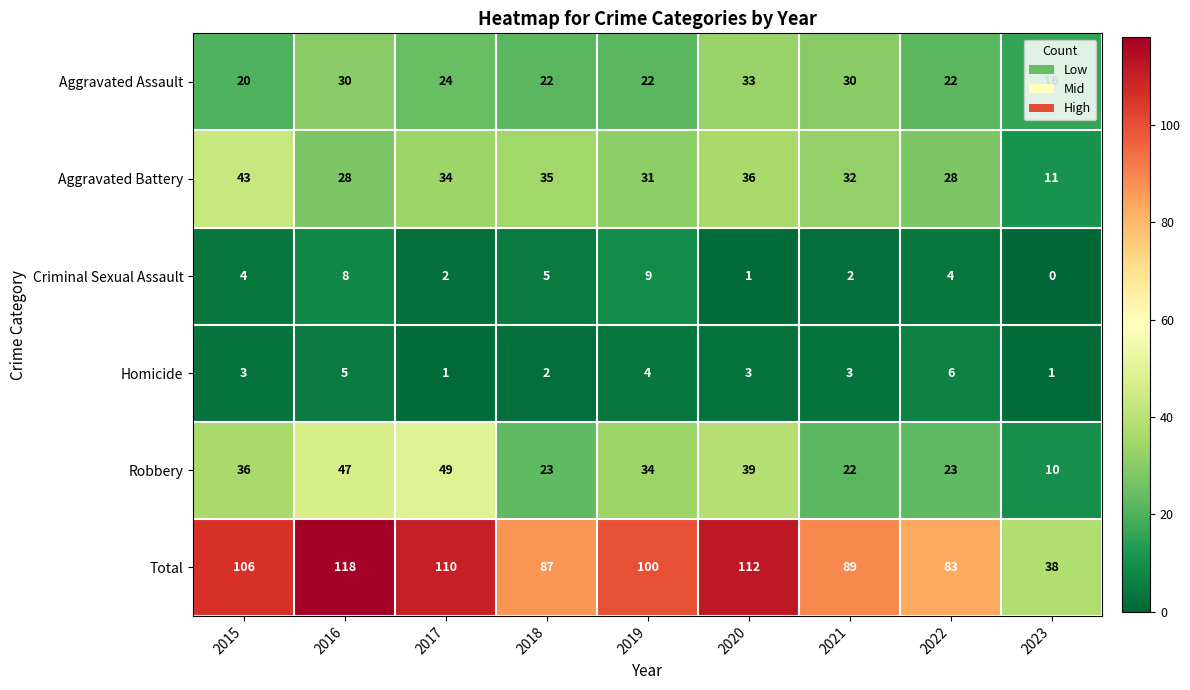

What is the maximum value shown in the chart?

118